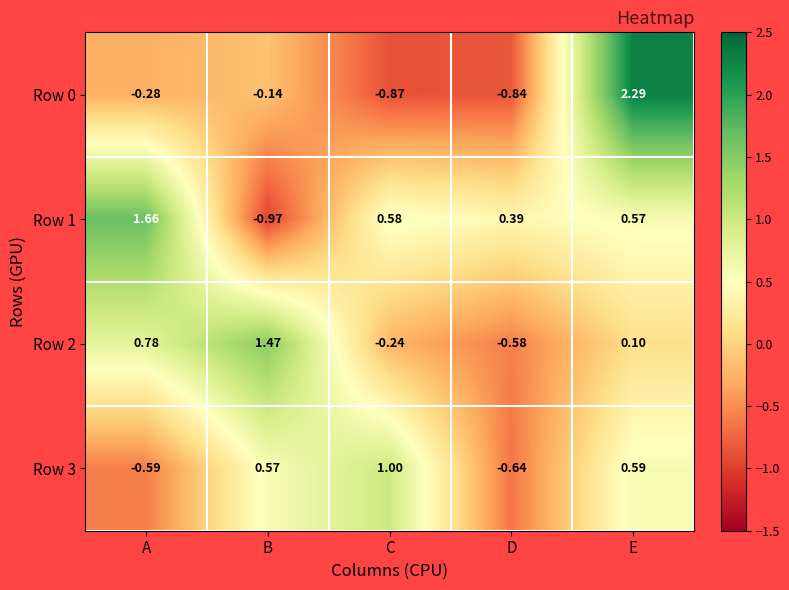

At which category is the sum across all series the highest?

E